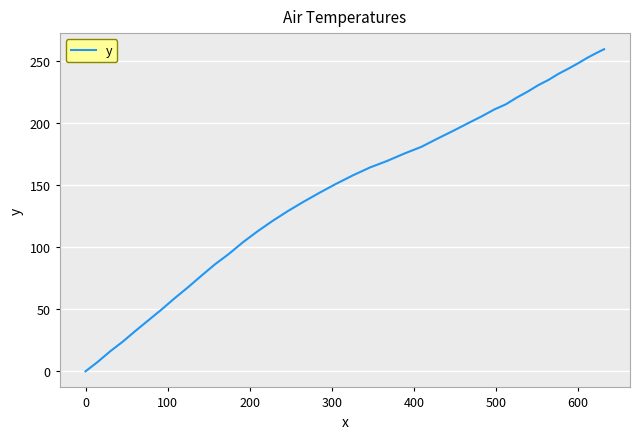

What is the average value?

148.2